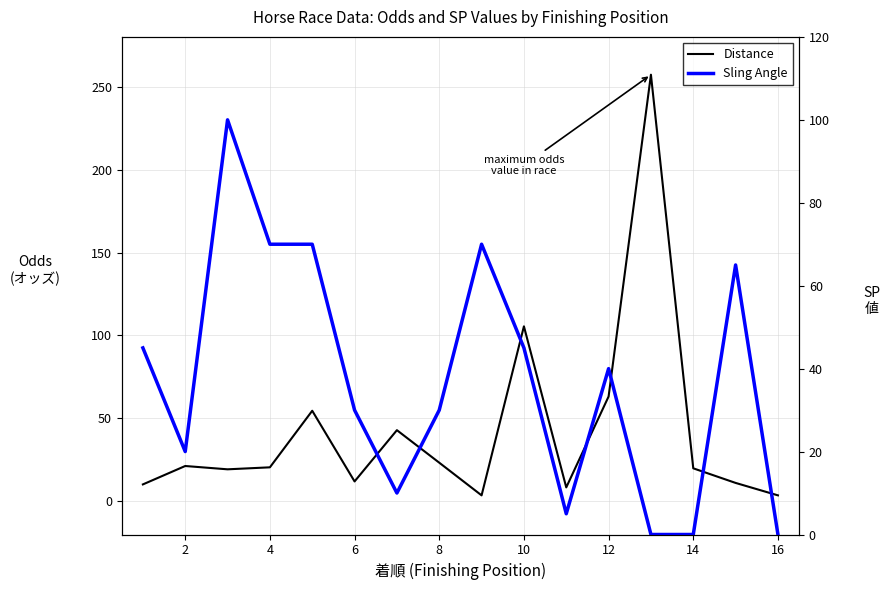

How many data points in Sling Angle are above 40?

7